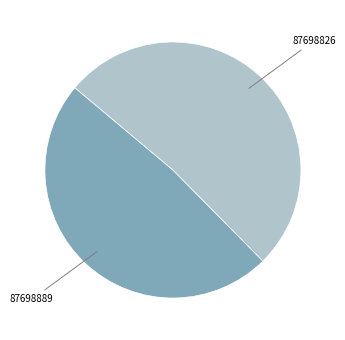

Is there any slice that represents more than half of the pie?

Yes